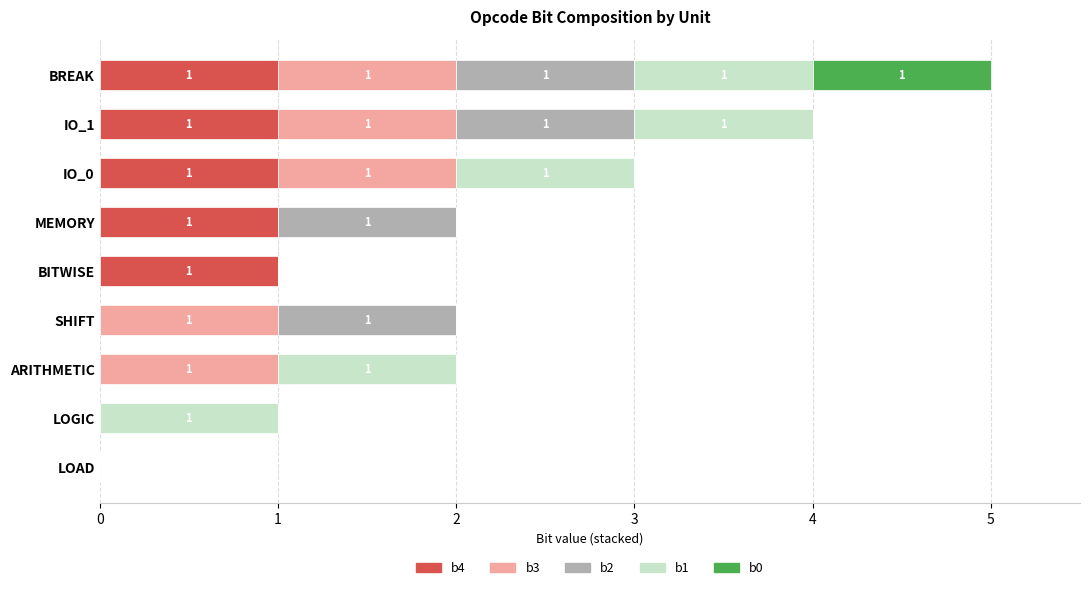

At which category is the sum across all series the highest?

BREAK